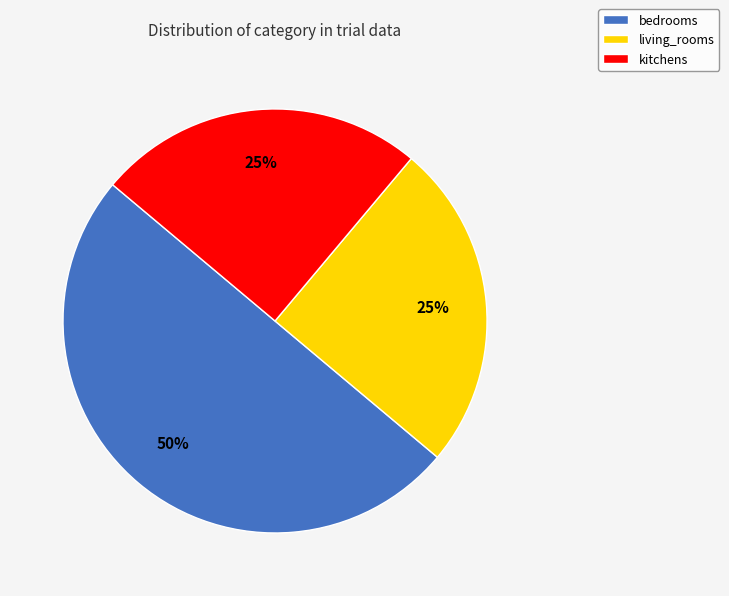

Approximately how many times larger is the value at living_rooms compared to kitchens?

1.0